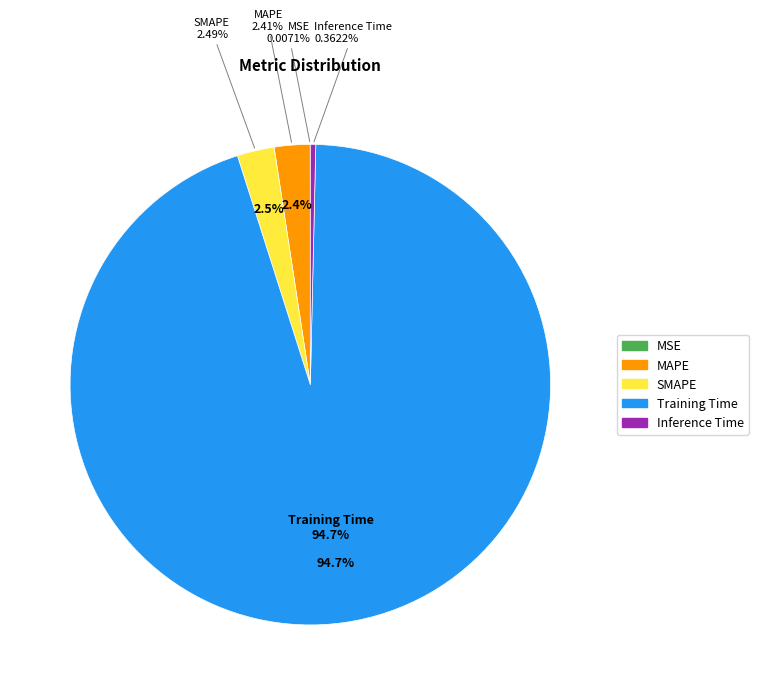

The Inference Time slice represents 1% of the pie. True or false?

False